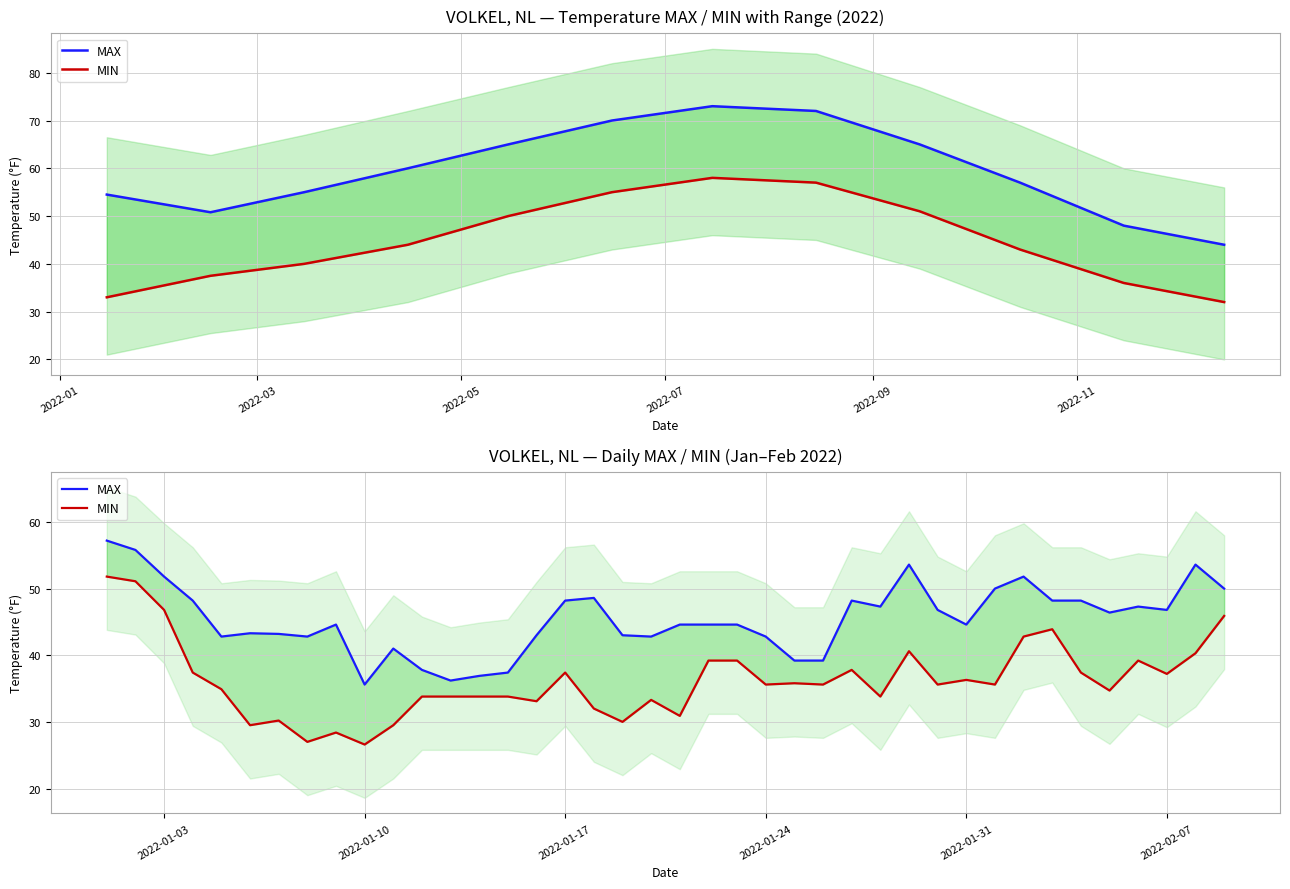

Which series has the largest total across all categories?

MAX